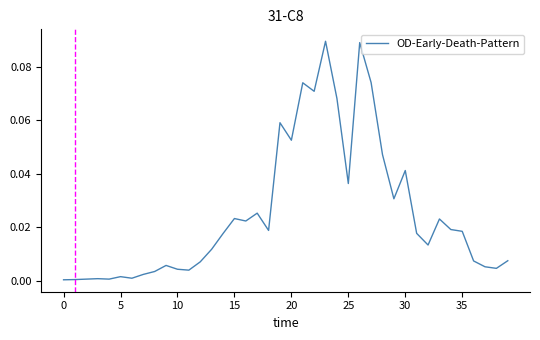

Is this an area chart (filled region under the line)?

No